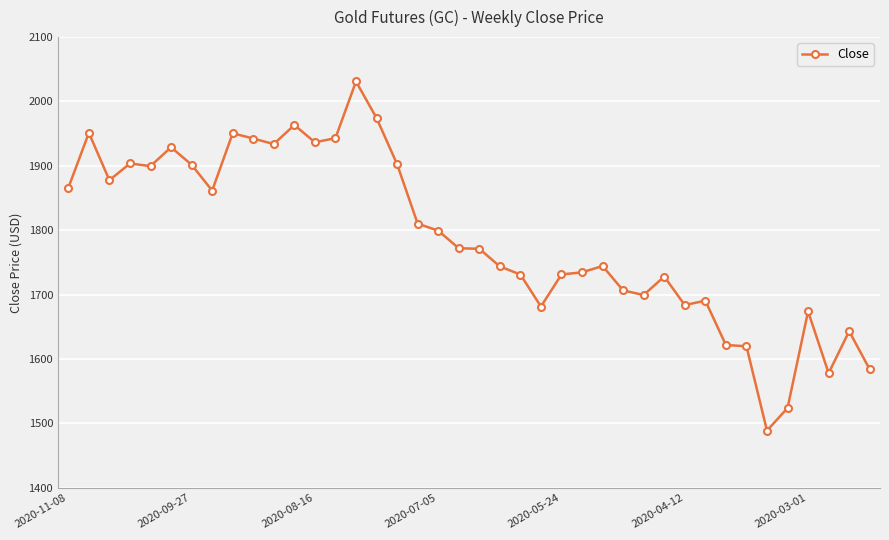

What is the maximum value shown in the chart?

2031.1